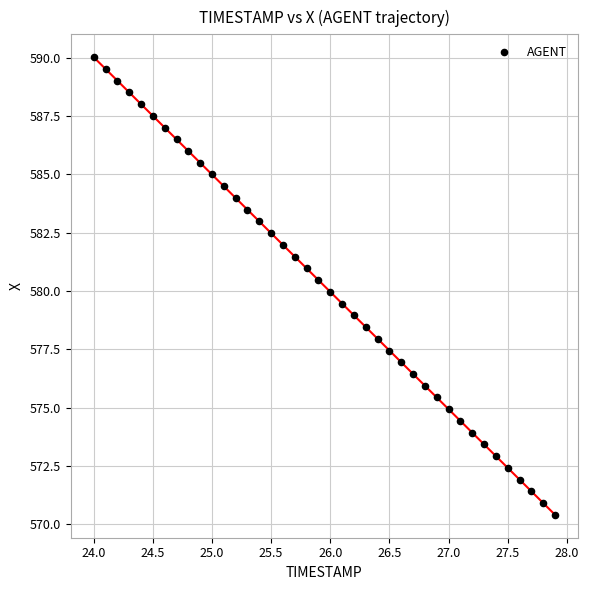

What is the range of X values (max minus min)?

3.9